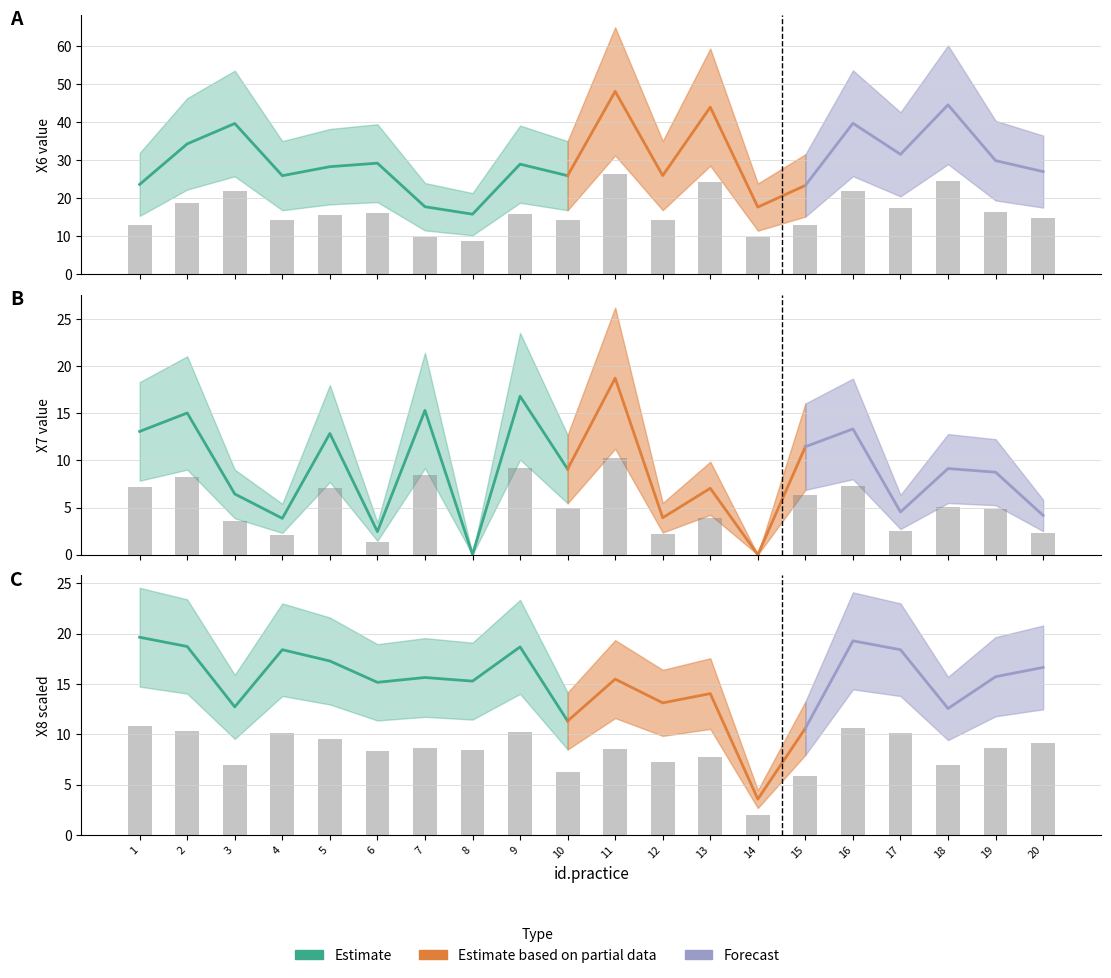

Between 14 and 7, which is larger?

7